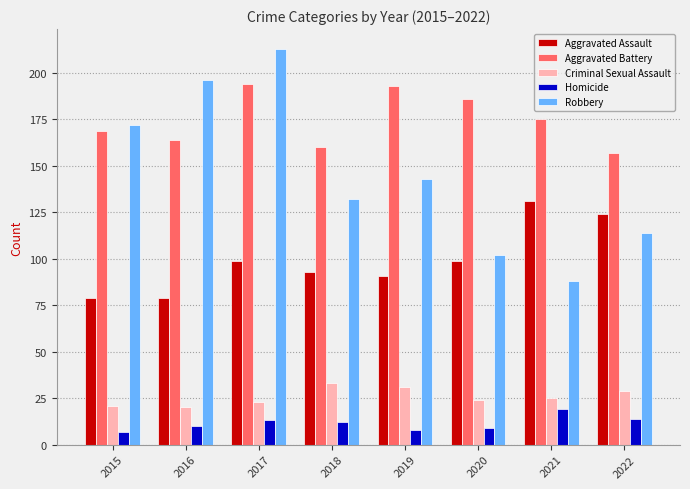

What is the total value across all series at 2020?

420